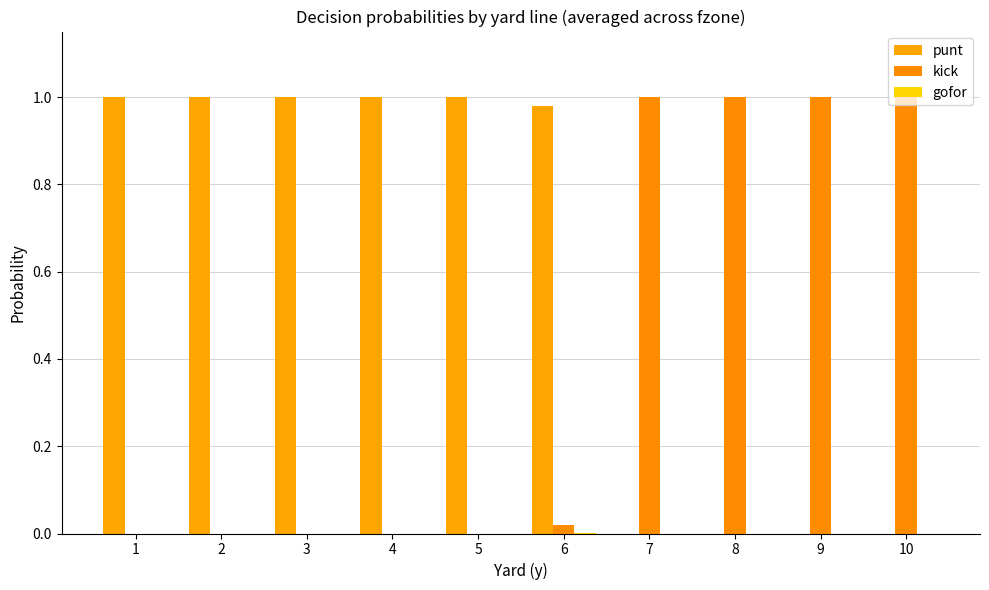

True or false: kick has a value of 1.8 at 10.

False